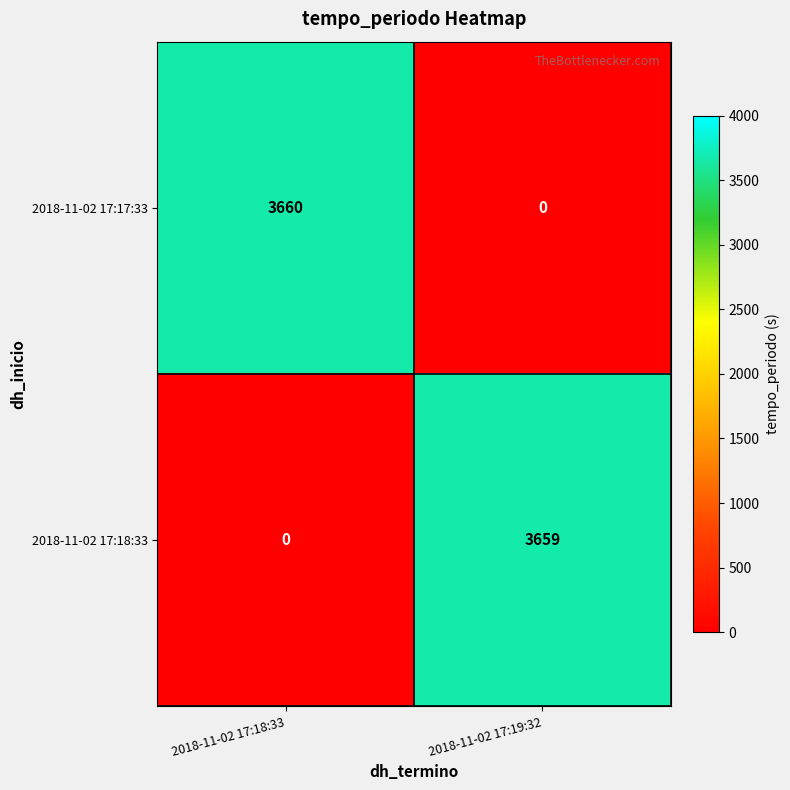

At which category is the sum across all series the highest?

2018-11-02 17:18:33